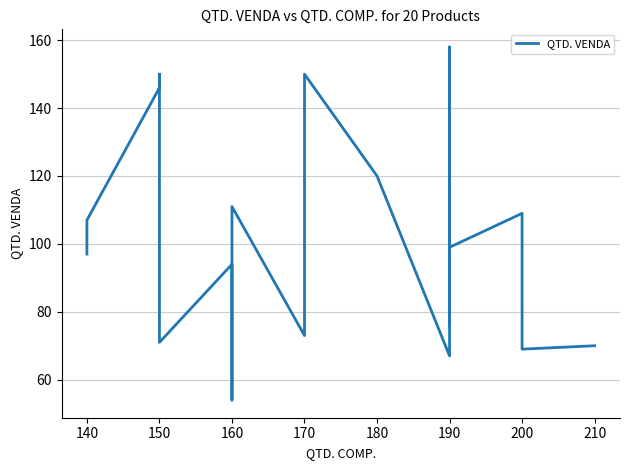

How many lines are shown in the chart?

1